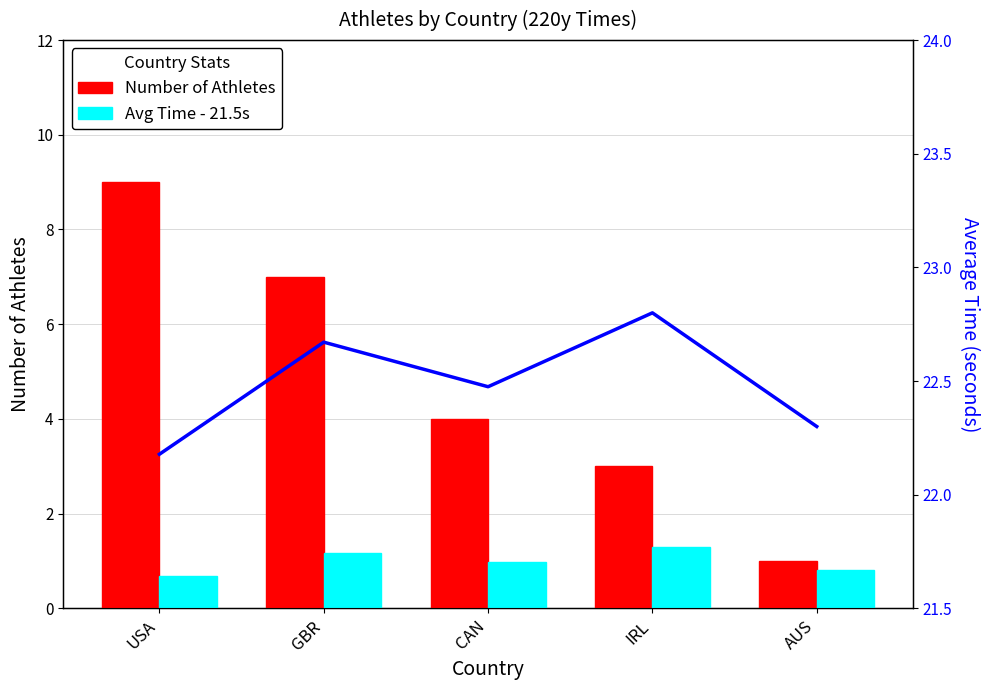

Which category has the highest value across all series?

USA